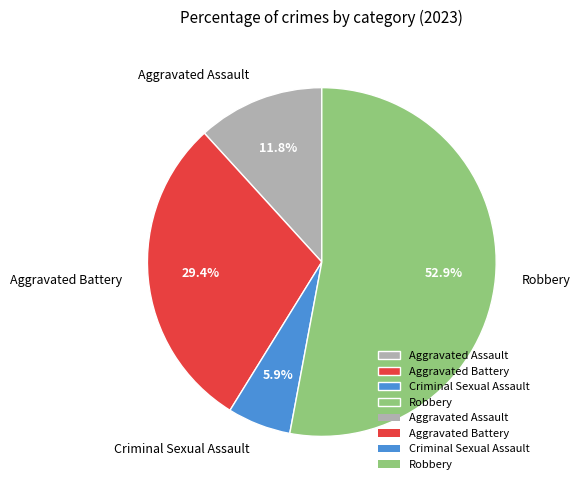

Which category has the smallest portion of the pie?

Criminal Sexual Assault